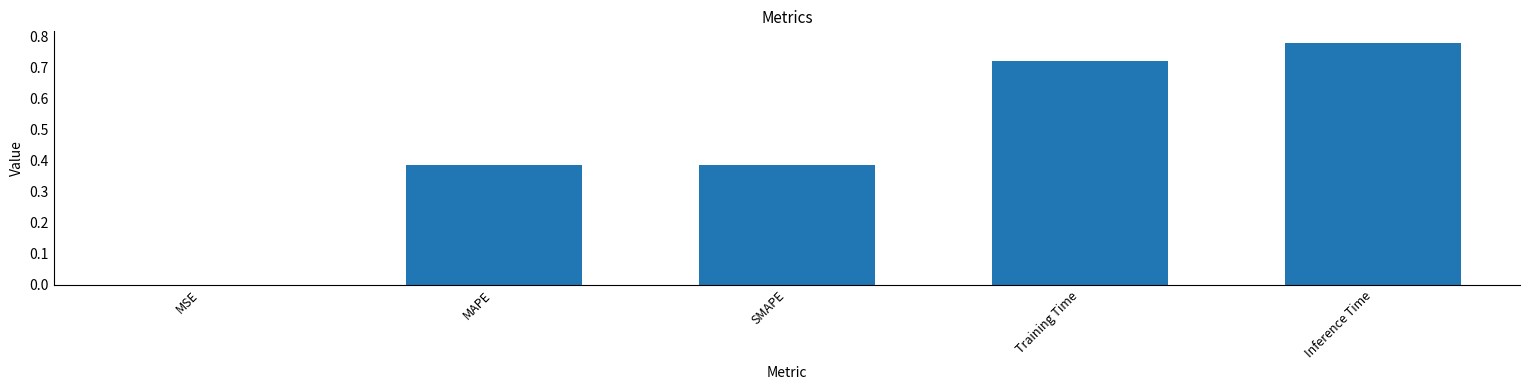

What is the change in value from MAPE to Training Time?

+0.3